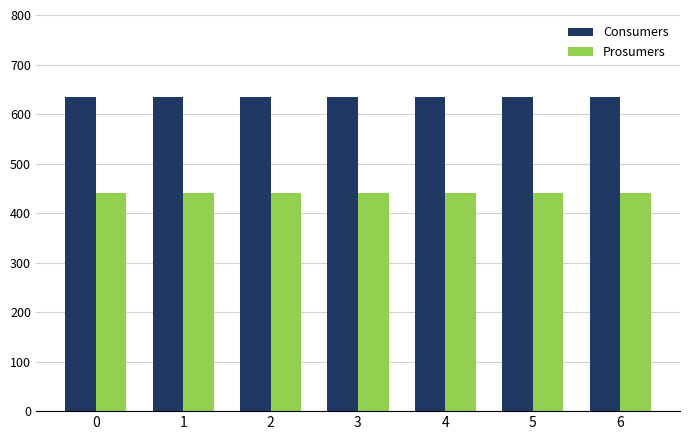

List the series in order of their peak value, lowest first.

Prosumers, Consumers